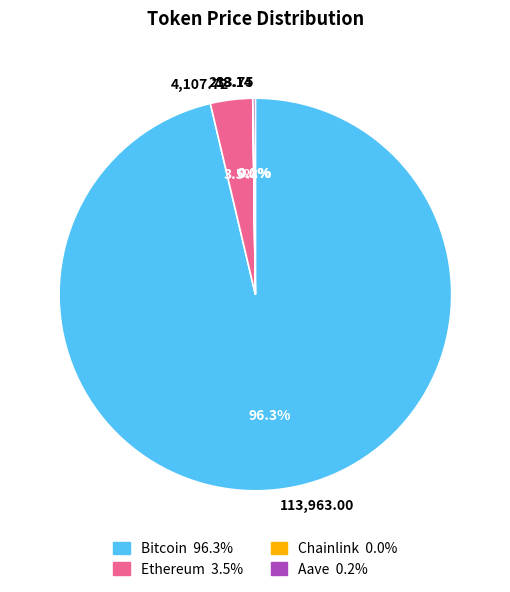

Which category has the biggest portion of the pie?

Bitcoin